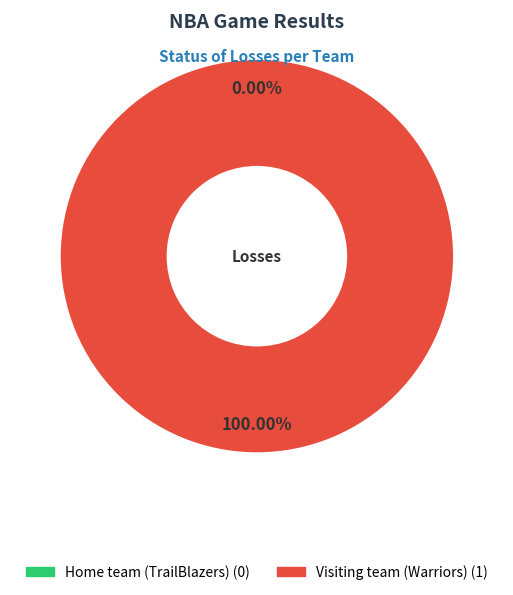

Is it true that Home team (TrailBlazers) is 5% of the pie?

False